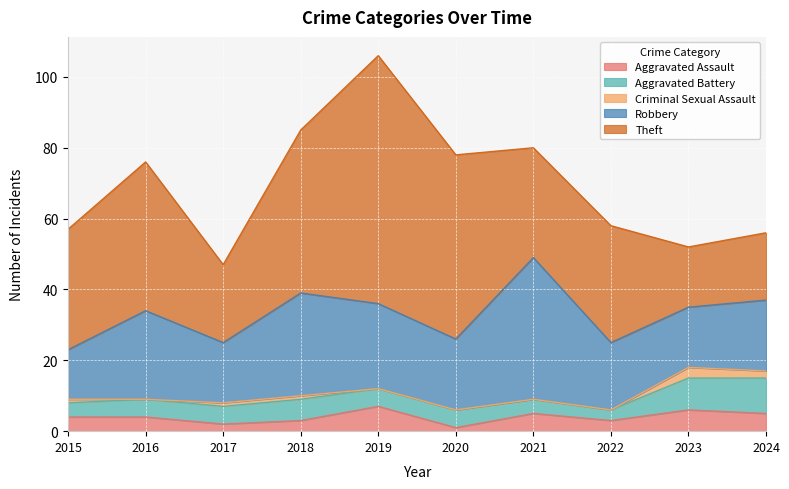

Does the chart display data point markers on the line(s)?

No